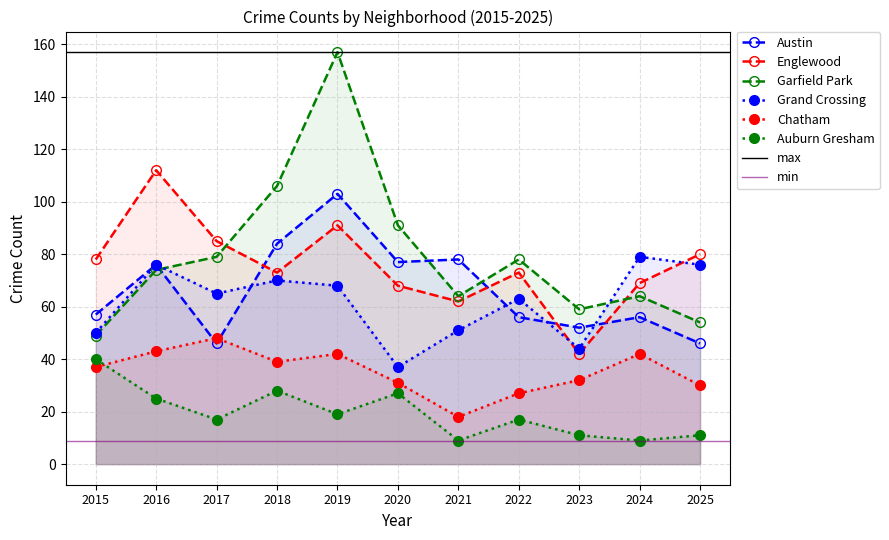

Reading left to right, what are all the values shown in this chart?

Austin: 57	76	46	84	103	77	78	56	52	56	46
Englewood: 78	112	85	73	91	68	62	73	42	69	80
Garfield Park: 49	74	79	106	157	91	64	78	59	64	54
Grand Crossing: 50	76	65	70	68	37	51	63	44	79	76
Chatham: 37	43	48	39	42	31	18	27	32	42	30
Auburn Gresham: 40	25	17	28	19	27	9	17	11	9	11